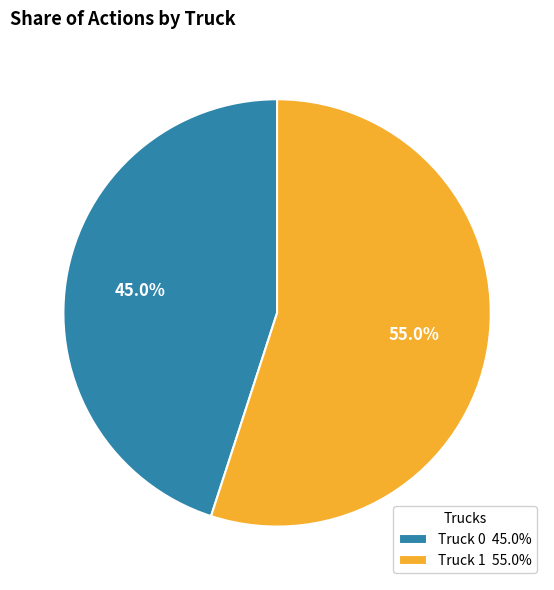

To the nearest percent, what percentage of the pie is Truck 1?

55%